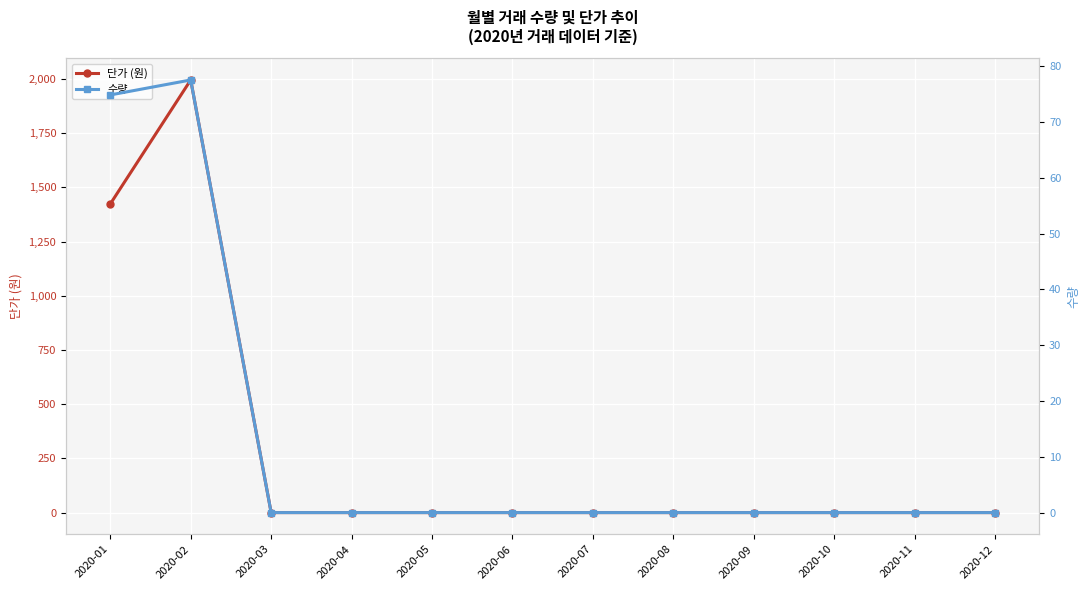

Rank the series by their maximum value, from highest to lowest.

단가 (원), 수량